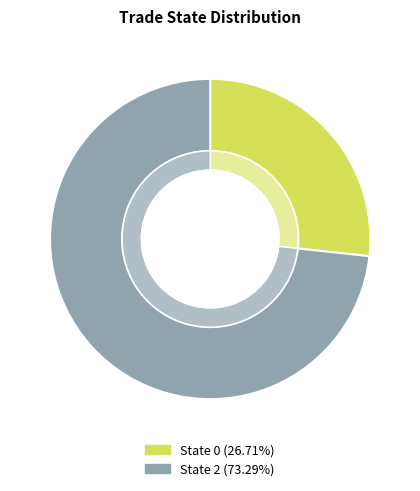

Which category has the biggest portion of the pie?

State 2